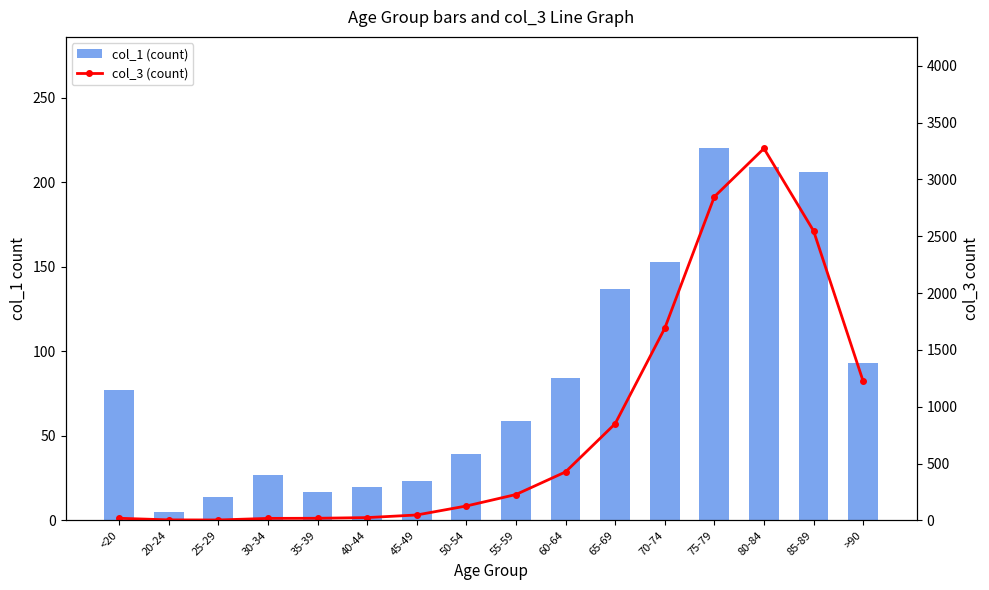

What are all the series names shown in the legend?

col_1 (count), col_3 (count)